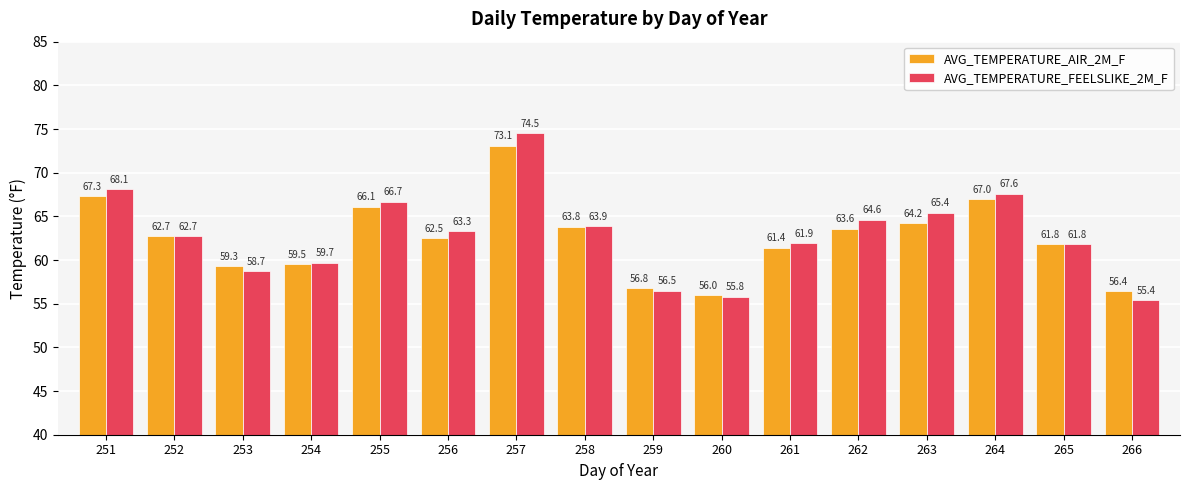

Rank the series by their average value, from lowest to highest.

AVG_TEMPERATURE_AIR_2M_F, AVG_TEMPERATURE_FEELSLIKE_2M_F